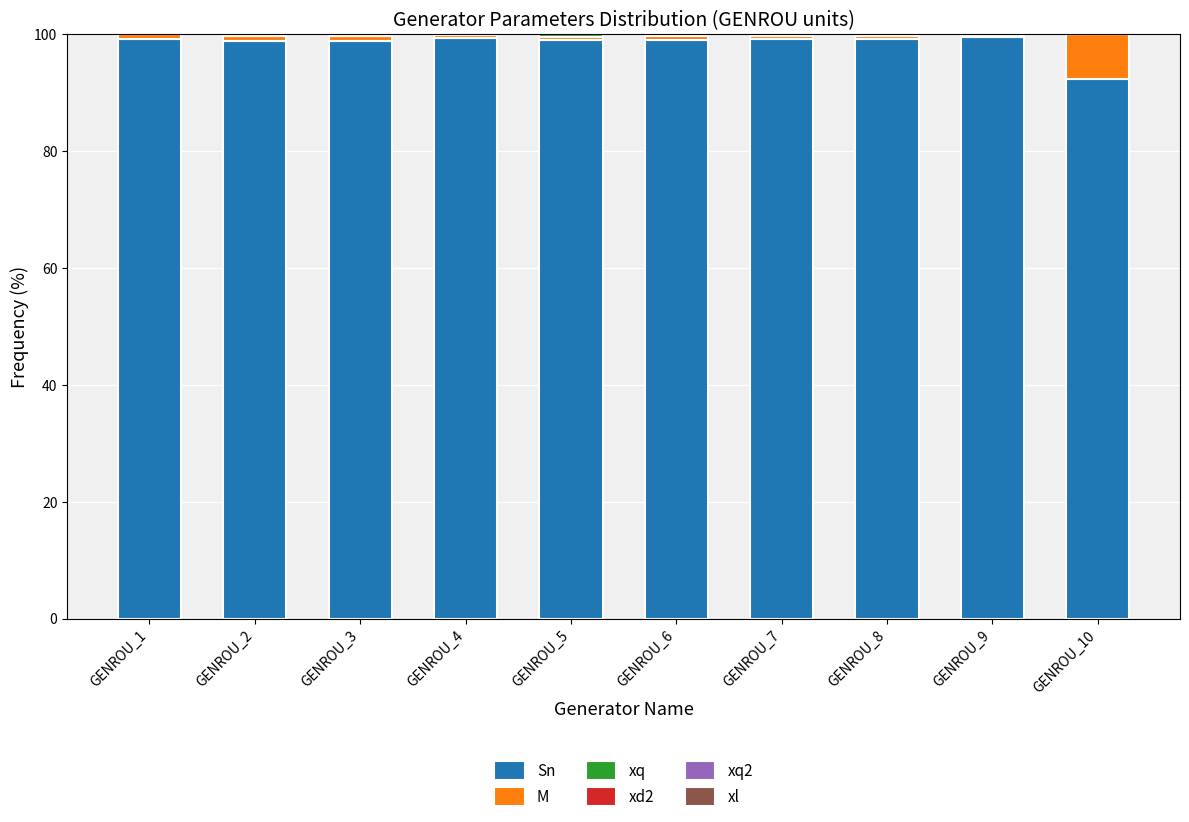

Are the bars horizontal?

No